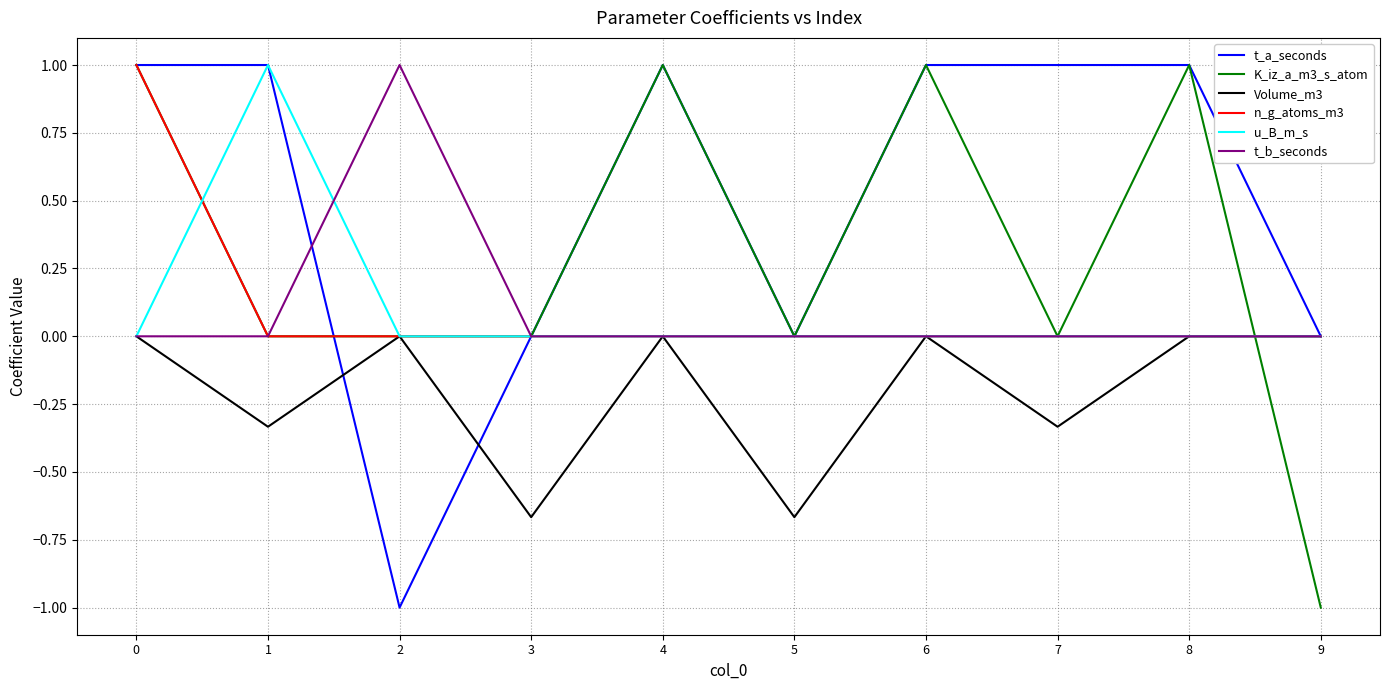

Does the chart have visible grid lines?

Yes